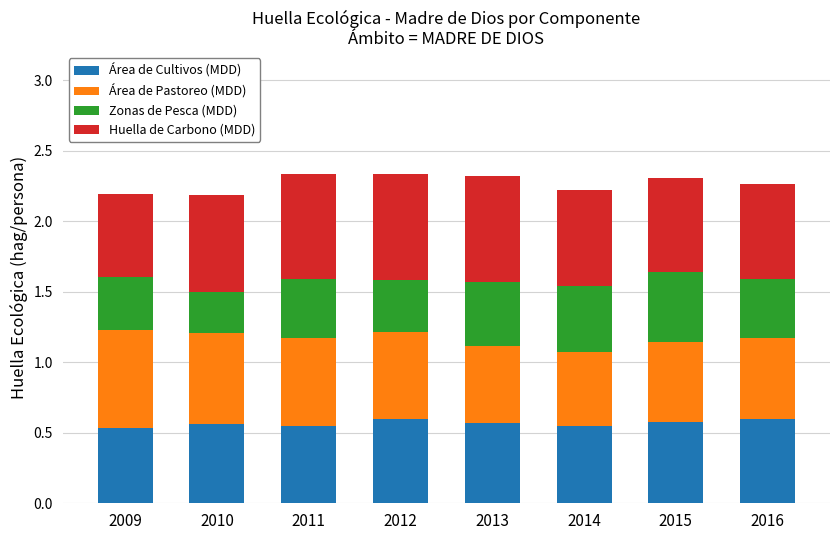

What is the sum of the Área de Cultivos (MDD) values at 2011 and 2015?

1.1